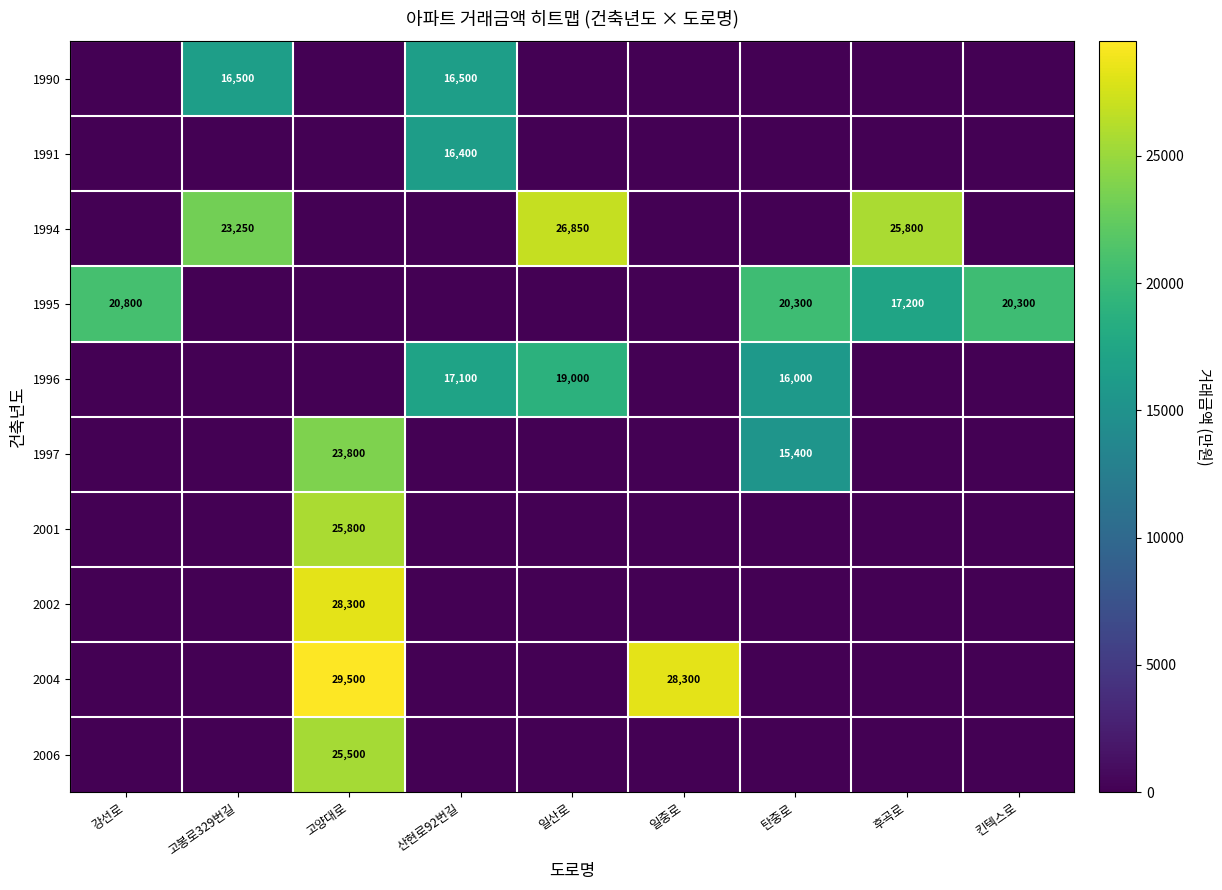

How many series are shown in this chart?

10